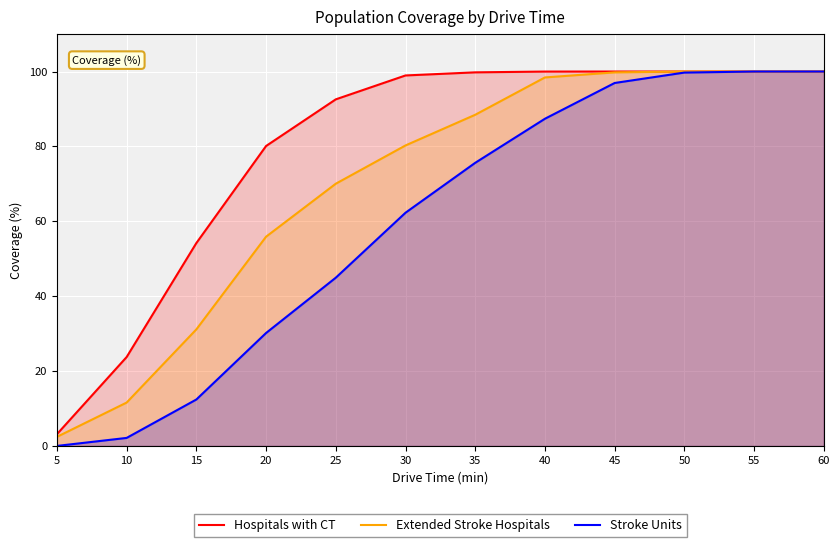

At how many categories does at least one series exceed 62?

9